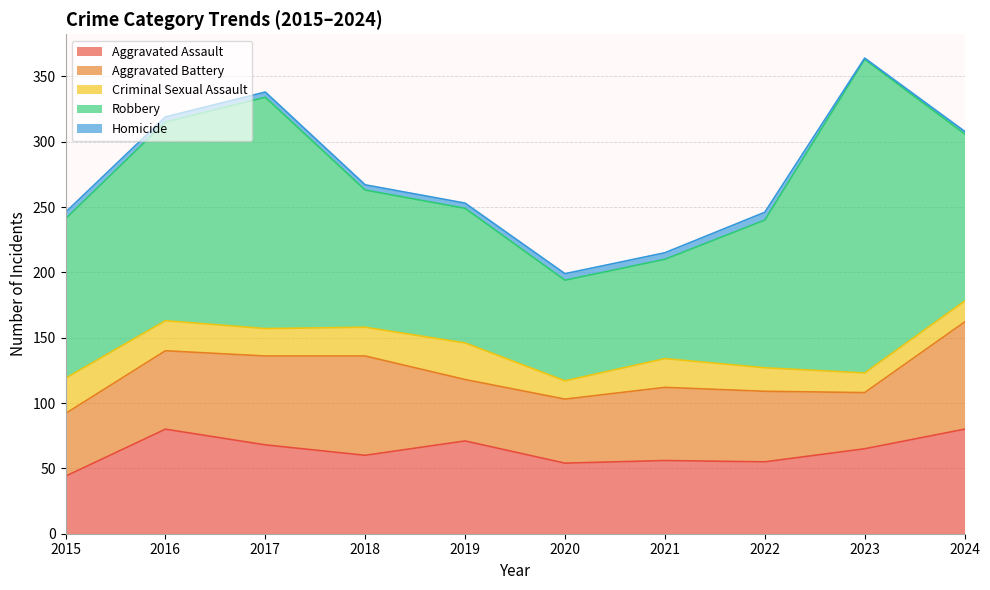

What is the sum of the Homicide values at 2022 and 2019?

10